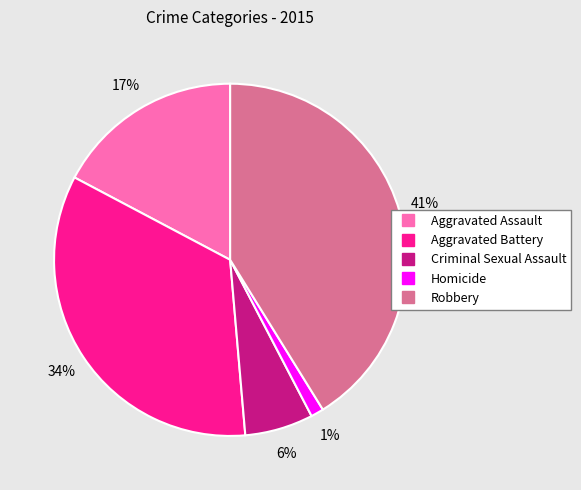

To the nearest percent, what percentage of the pie is Homicide?

1%